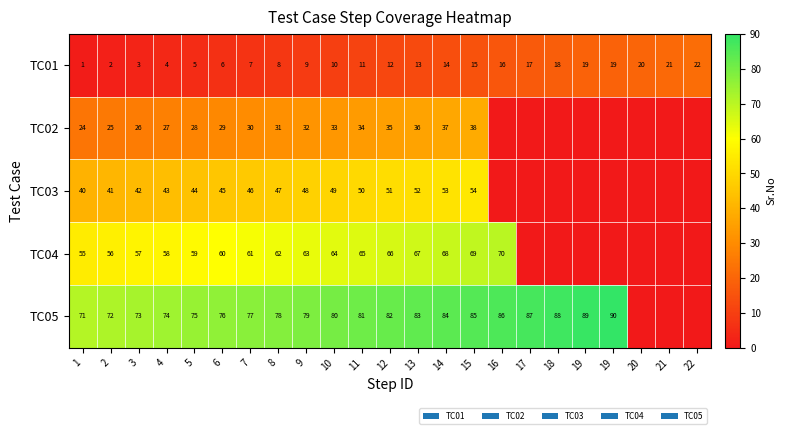

What is the sum of all TC02 values?

465